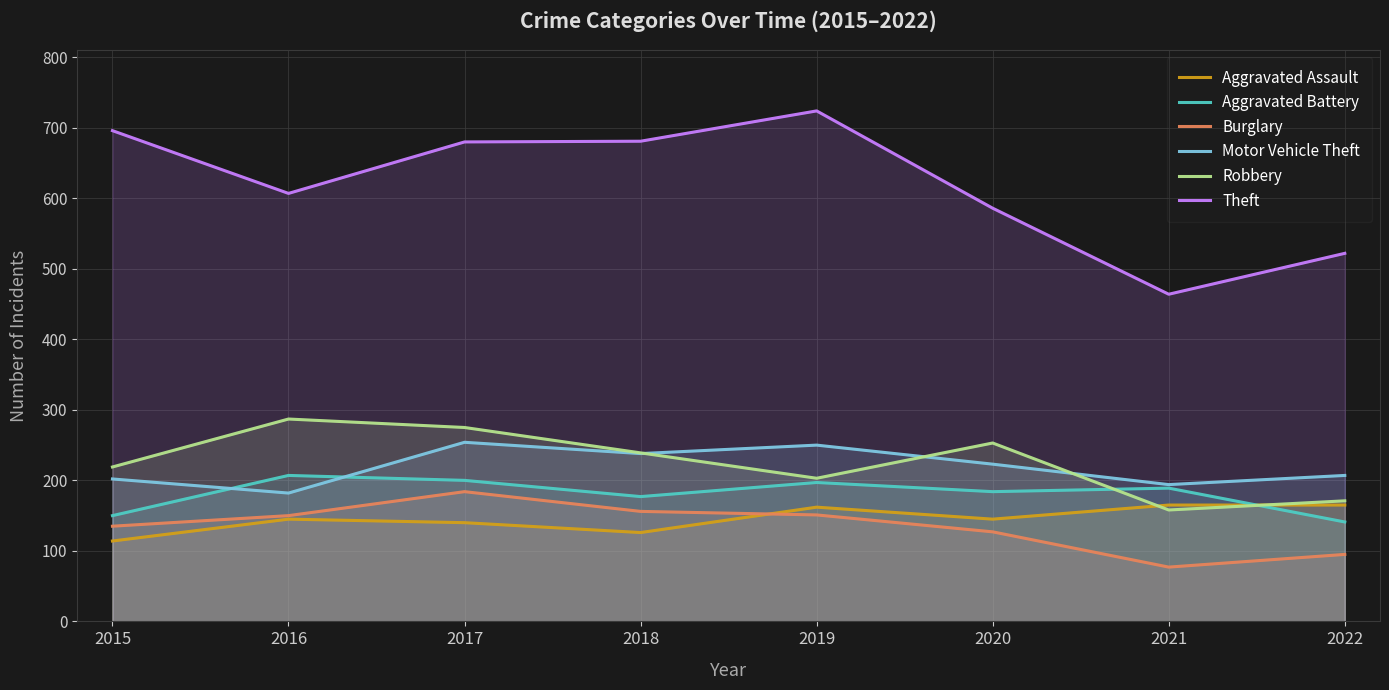

How many interior local valleys does the Aggravated Battery series have?

2